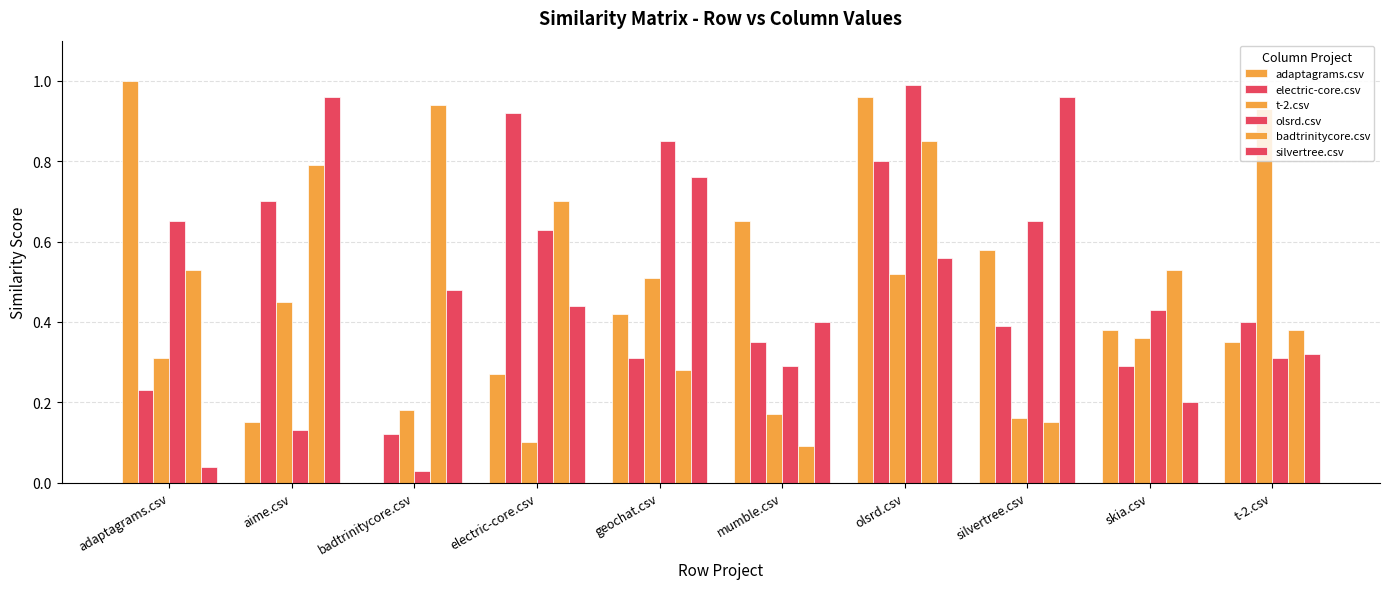

How many groups of bars are there?

10